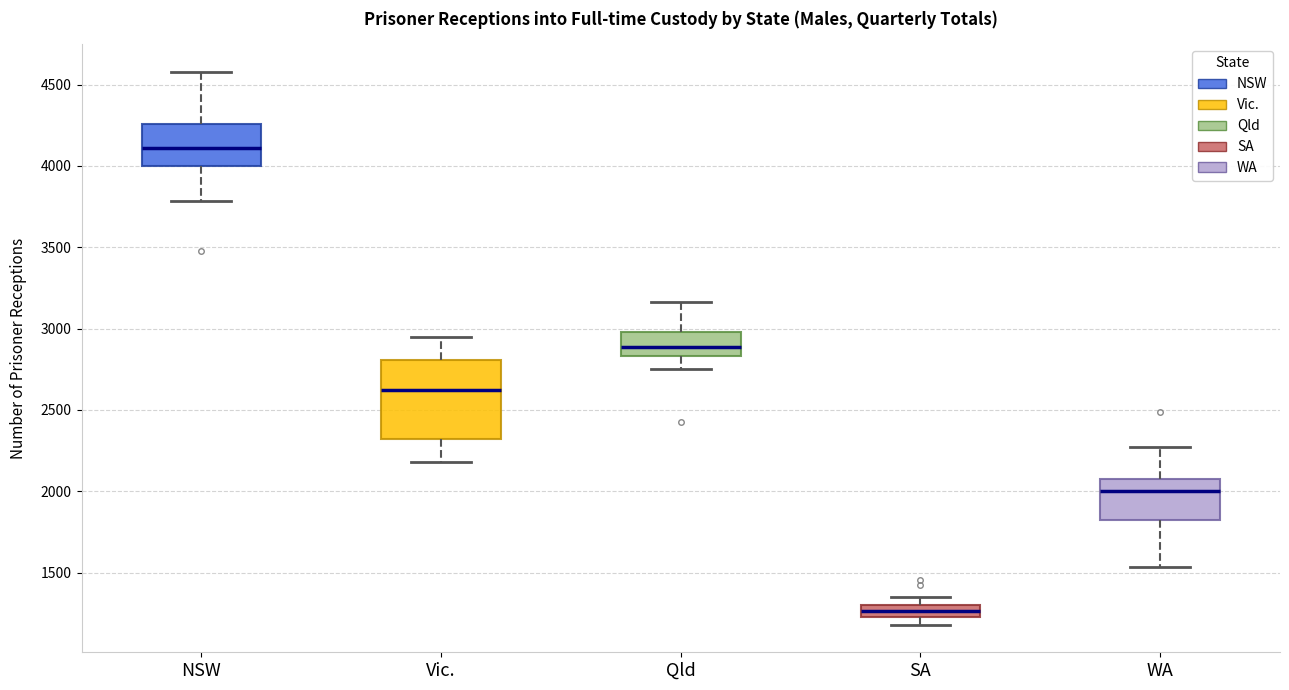

Which box's median line is the lowest?

SA